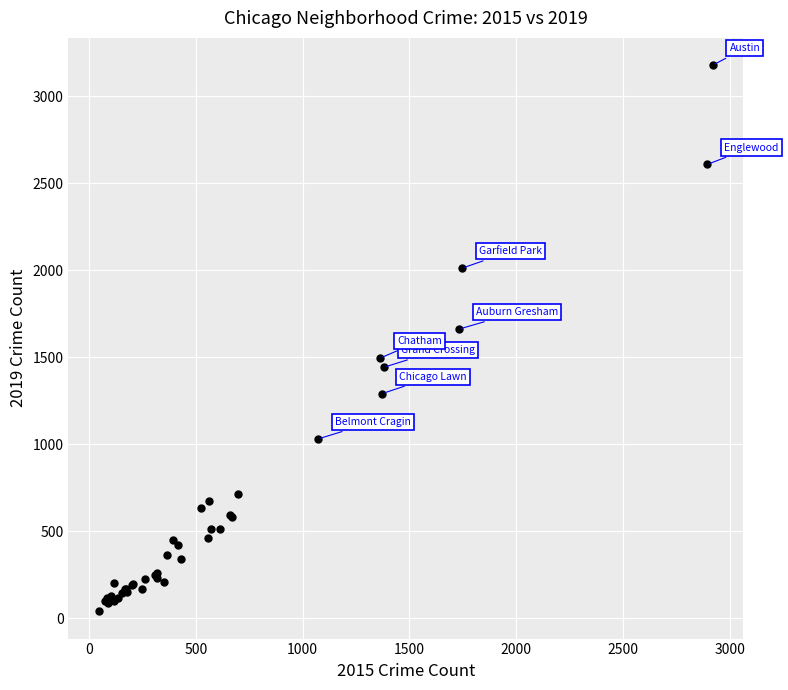

What Y value in the scatter plot is closest to 1610?

1662